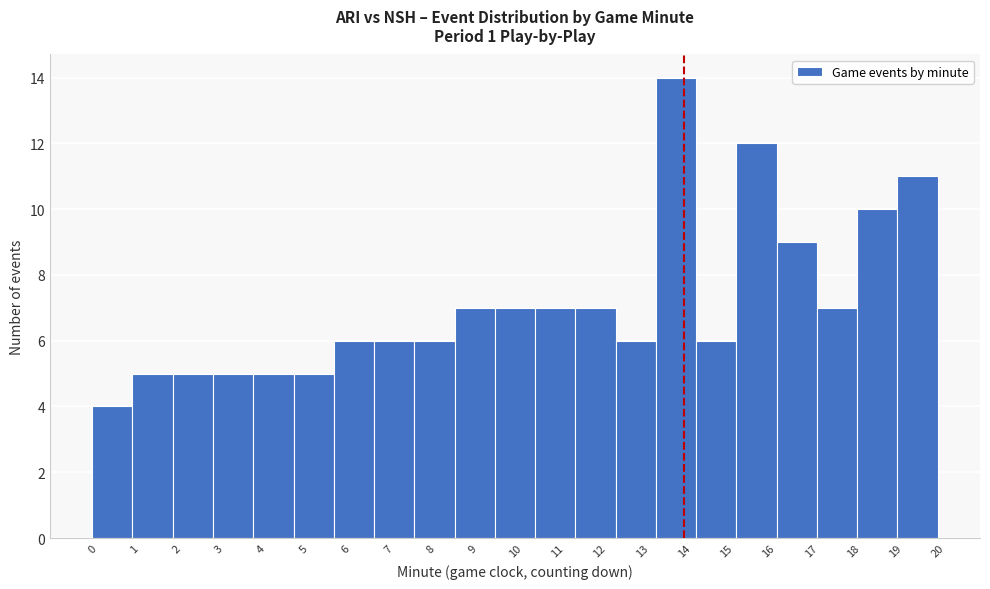

What is the height of the bar covering 16.2 to 17.1 on the x-axis? Neither the bar edges nor the heights are printed on the chart, so give them approximately, as read against the axes.

9